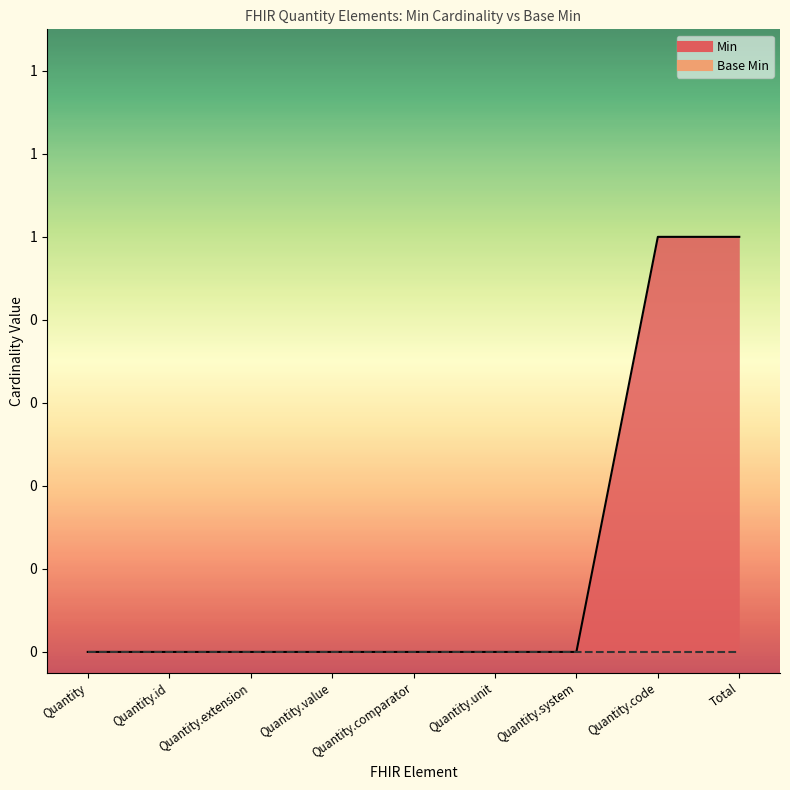

Count the values in the range 0 to 1.

9